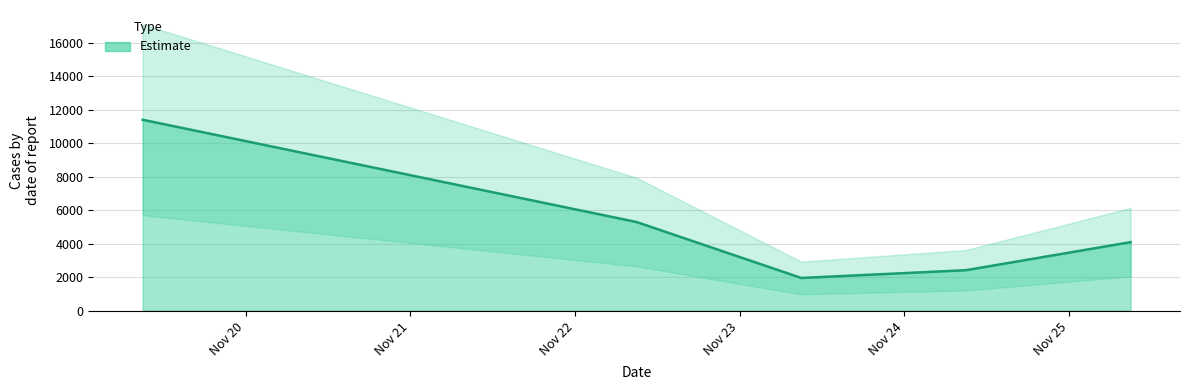

What is the value of the 4th point from the left?

2418